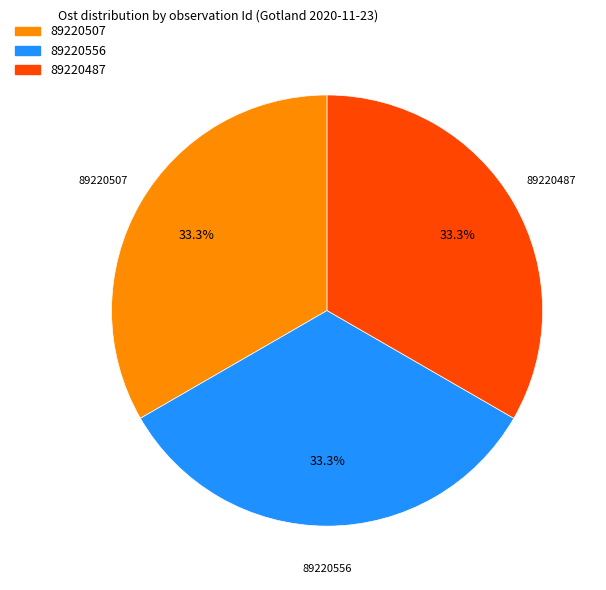

Is 89220487 the majority of the pie?

No